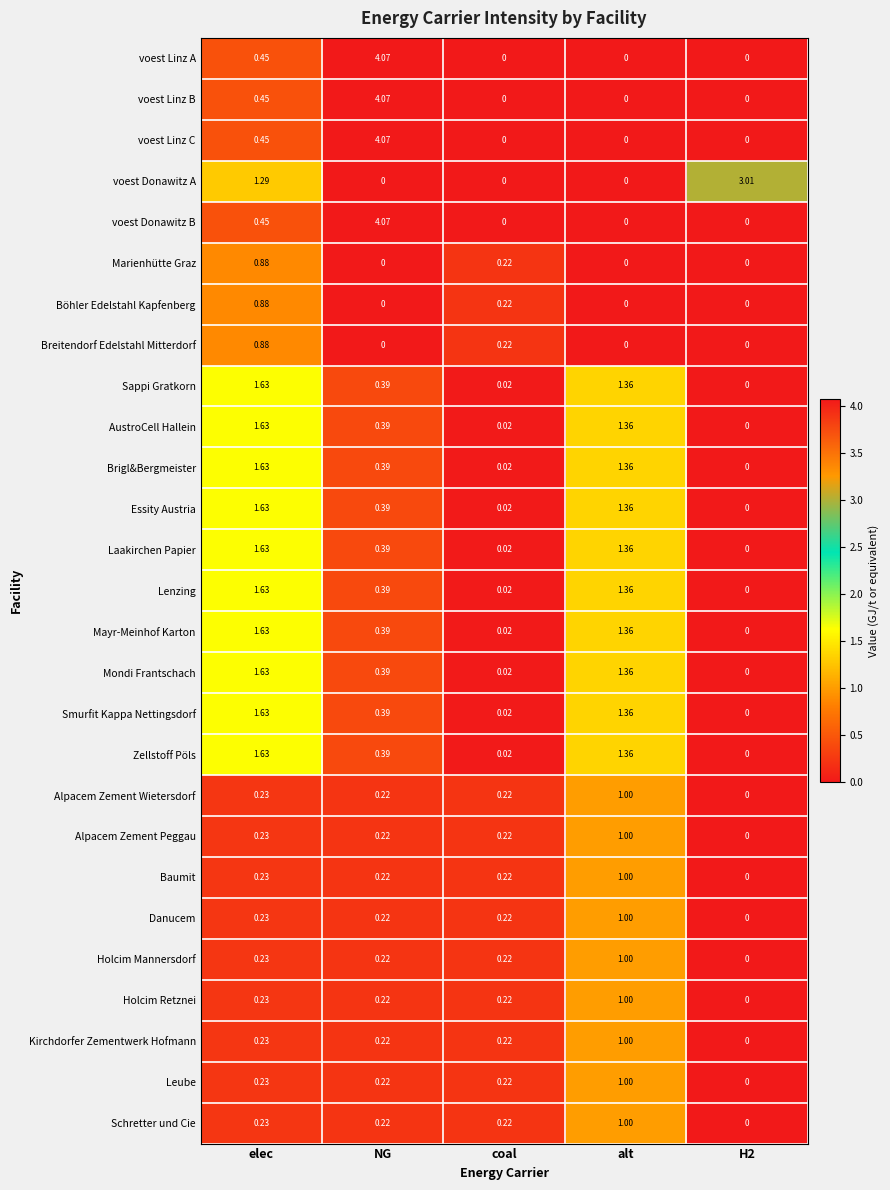

At which category is the sum across all series the highest?

elec